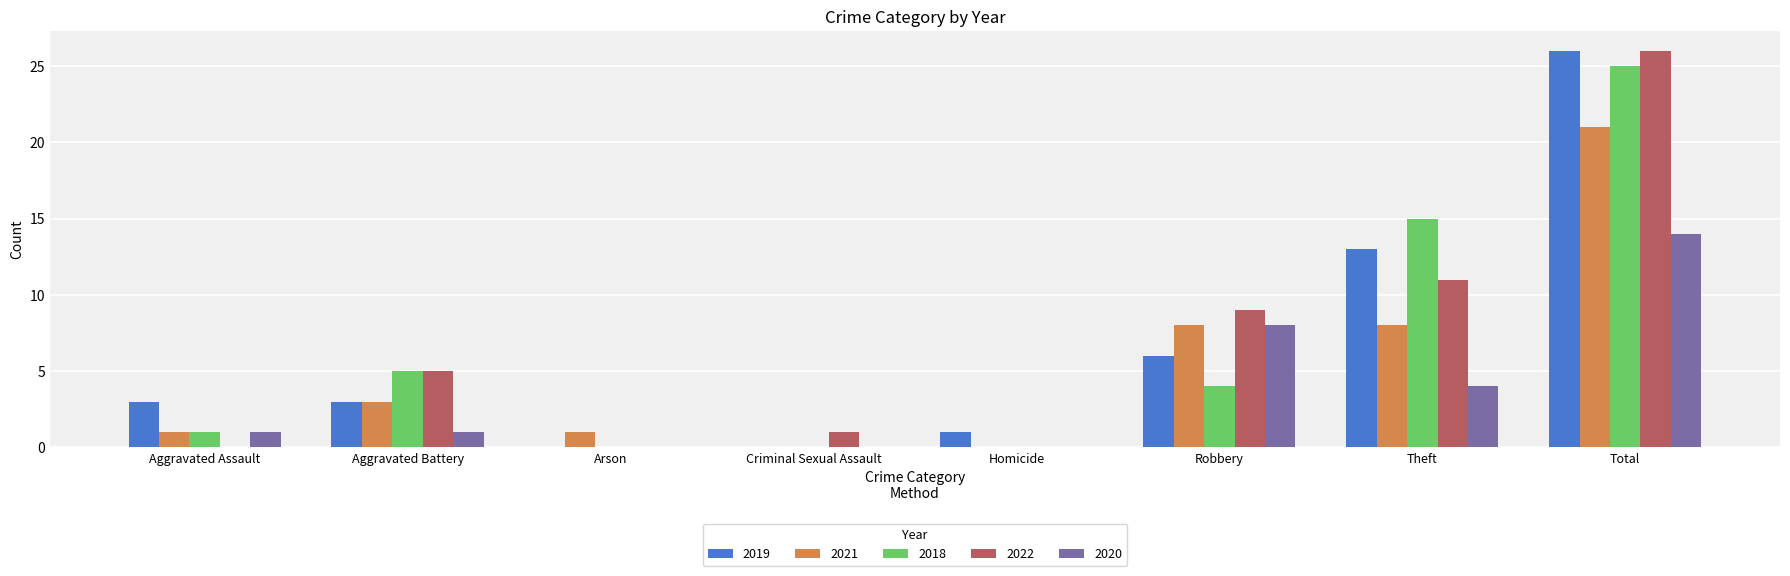

What is the sum of the 2020 values at Robbery and Homicide?

8